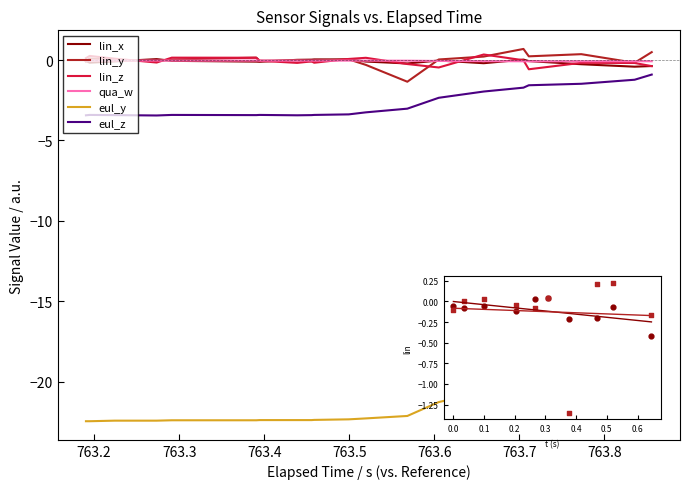

Is the value of lin_x at 13 greater than the value of qua_w at 16?

No